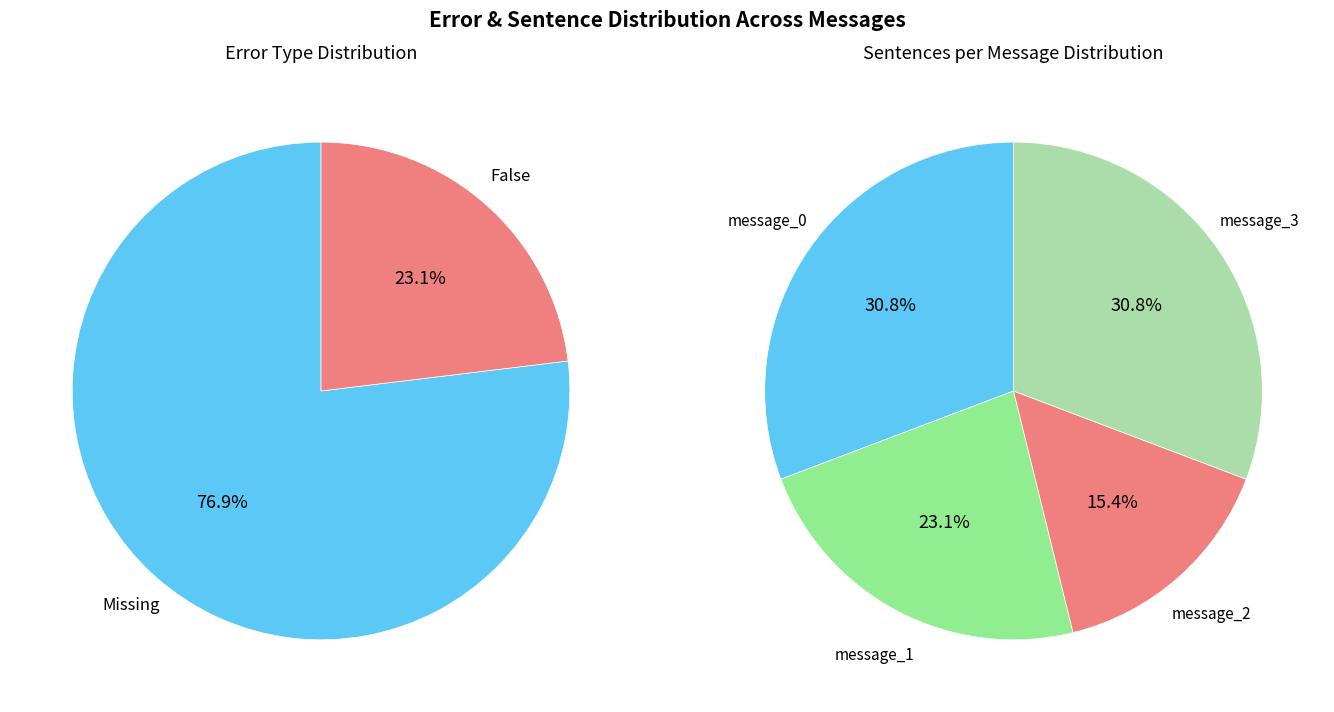

How many segments does this pie chart have?

4